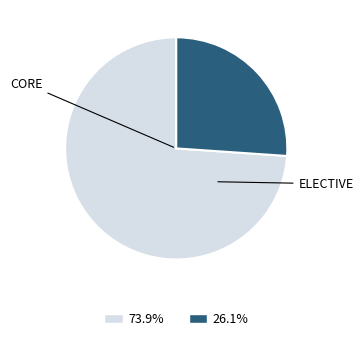

Is there any slice that represents more than half of the pie?

Yes